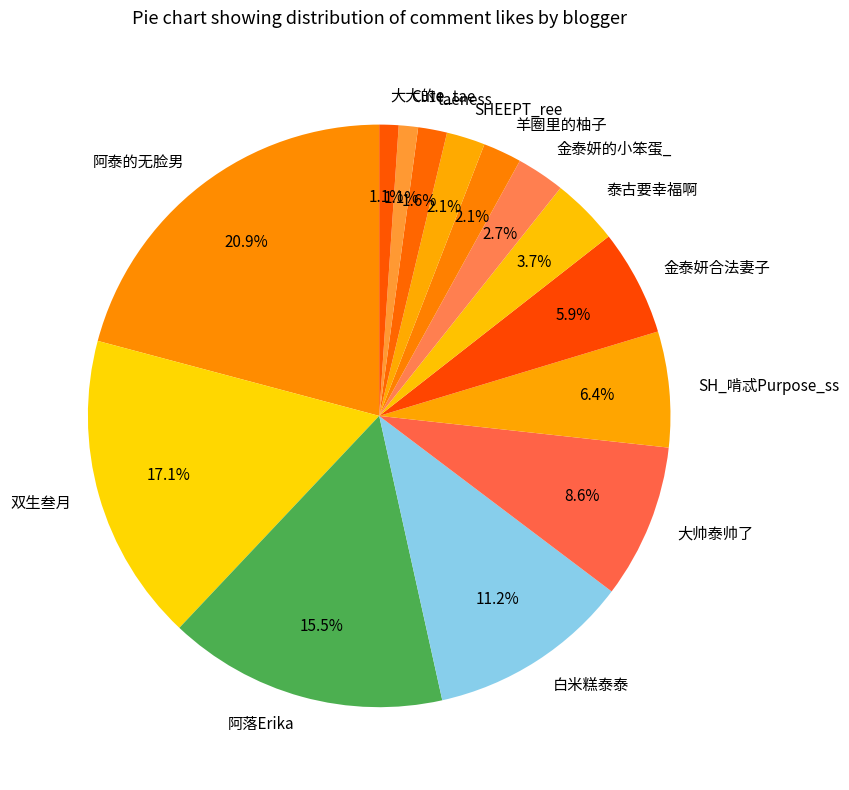

How many slices are in this pie chart?

14